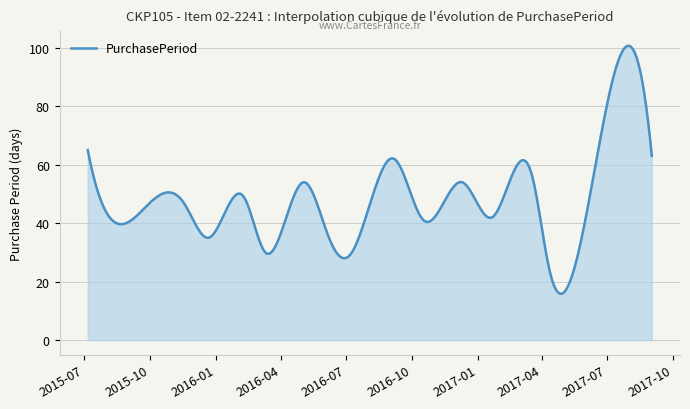

What is the minimum value shown in the chart?

15.8